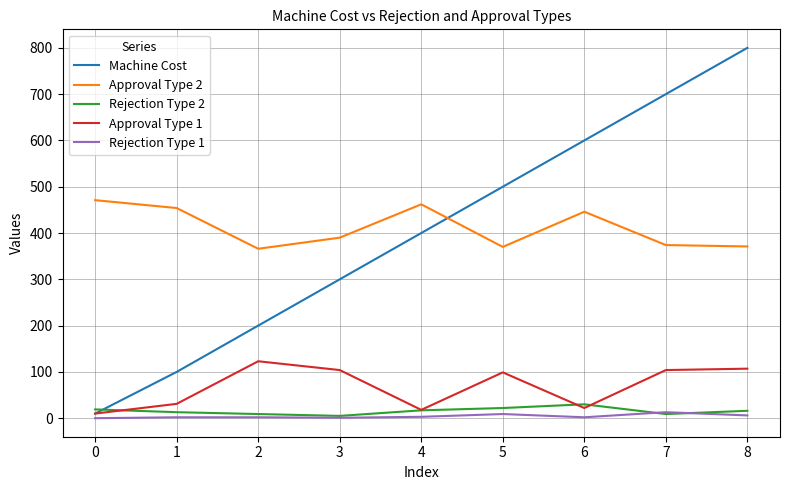

At which label does Rejection Type 2 first exceed 16?

0